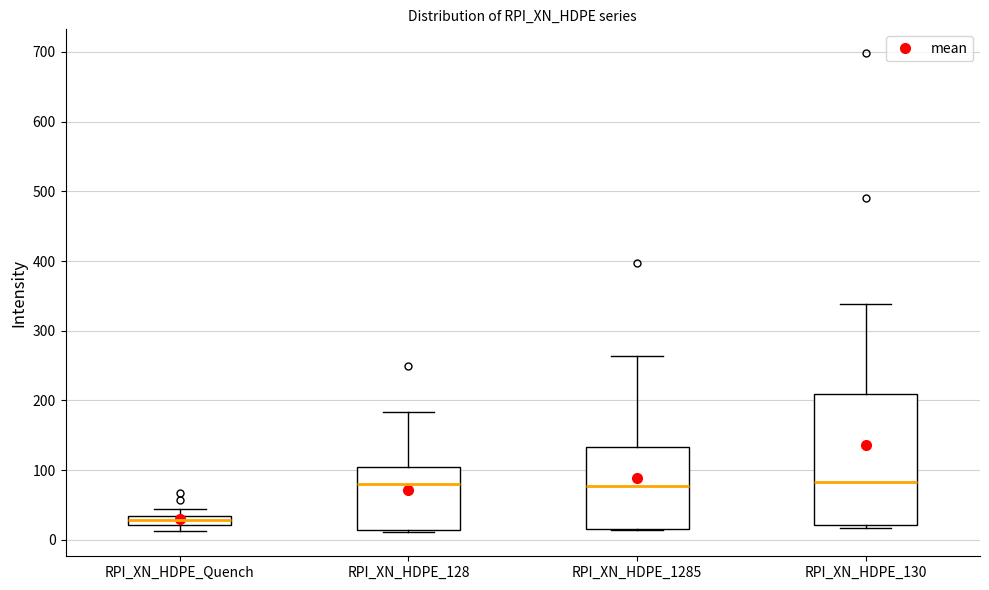

Which box's median line is the lowest?

RPI_XN_HDPE_Quench